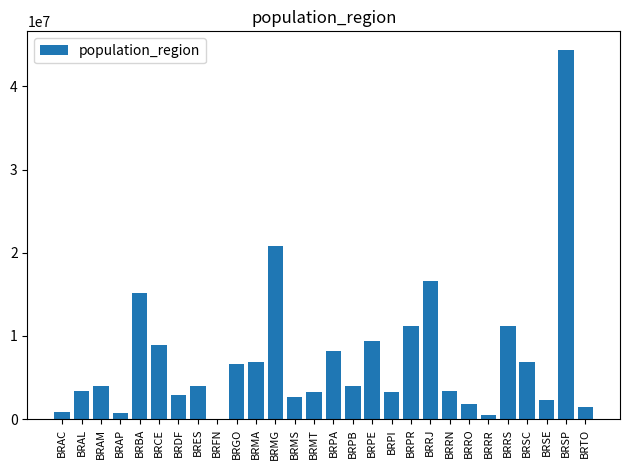

What is the sum of all values?

204453710